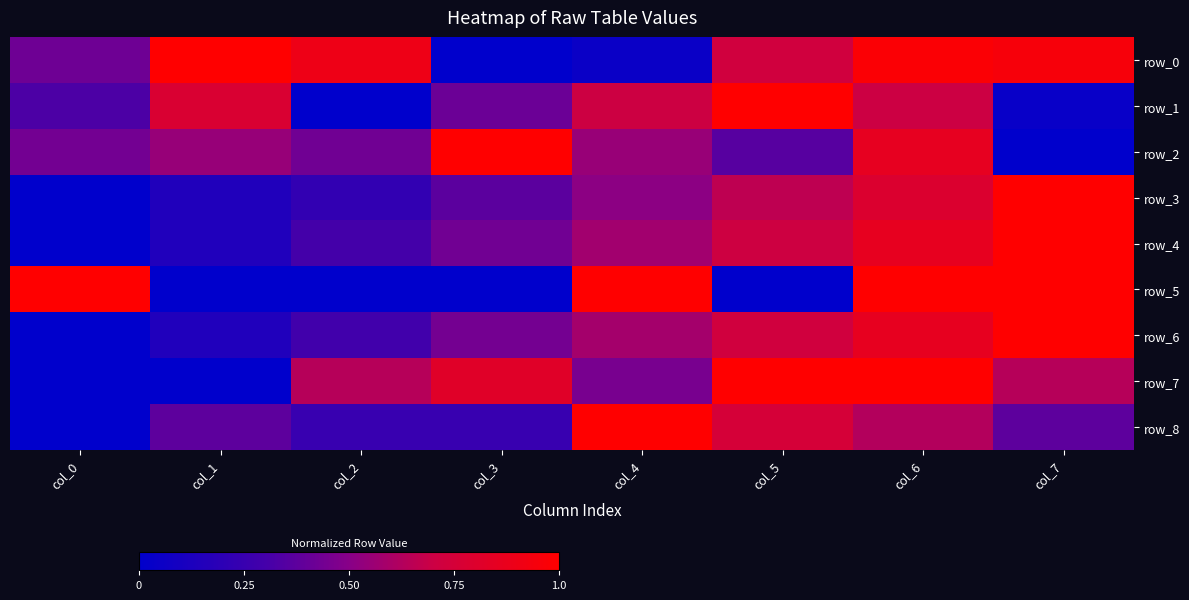

How many values in the row_7 series exceed 0?

6